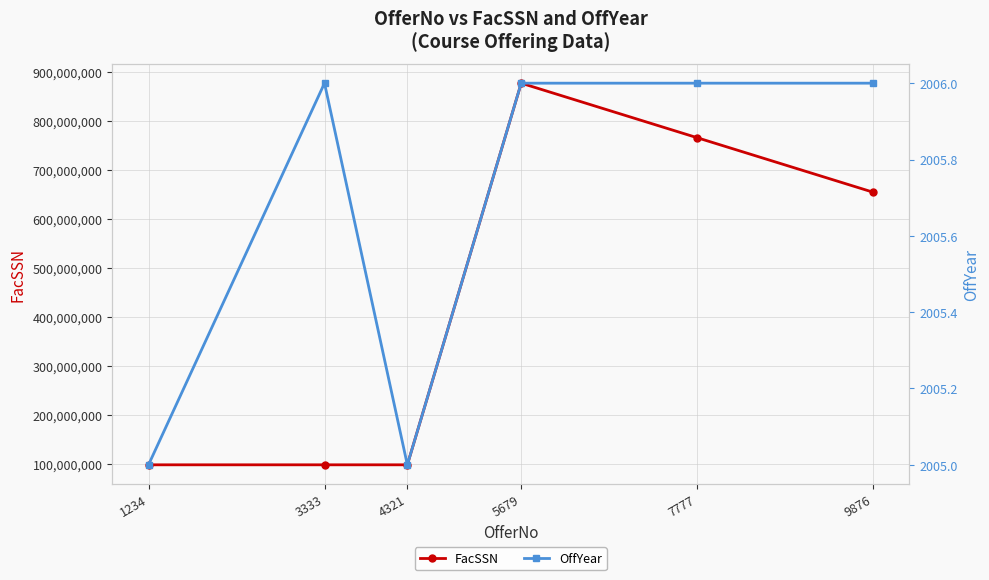

What are all the series names shown in the legend?

FacSSN, OffYear